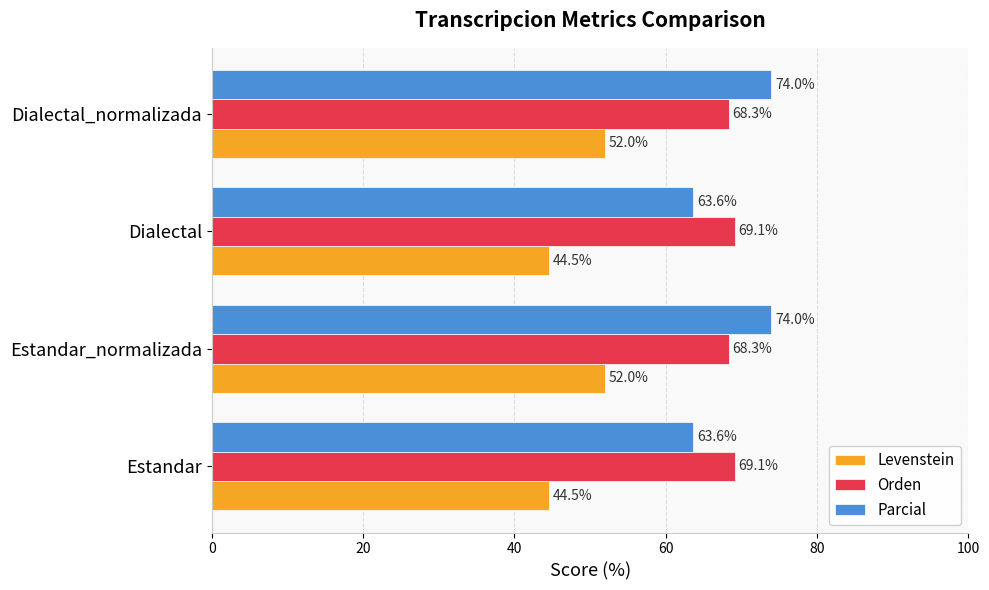

Which series has the largest range (max minus min)?

Parcial